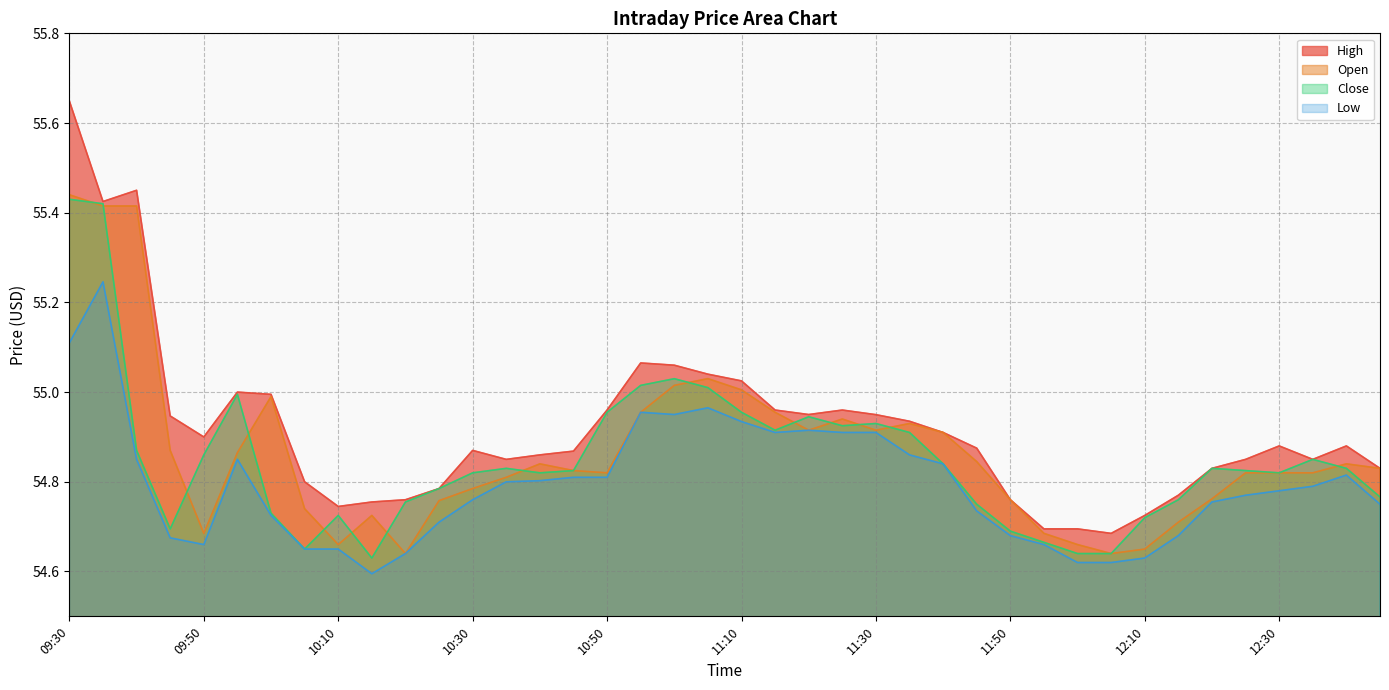

Does the chart have visible grid lines?

Yes